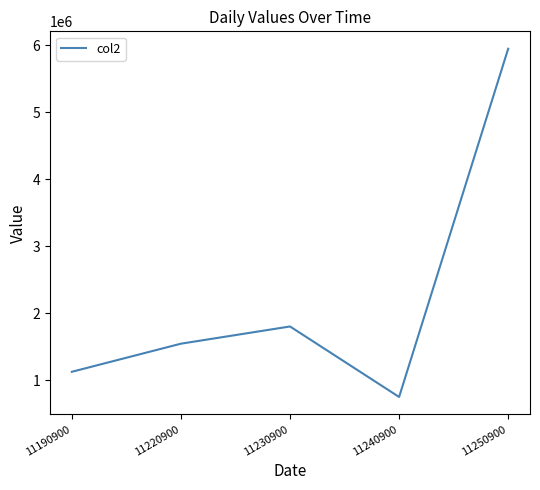

Approximately how many times larger is the value at 11220900 compared to 11190900?

1.4